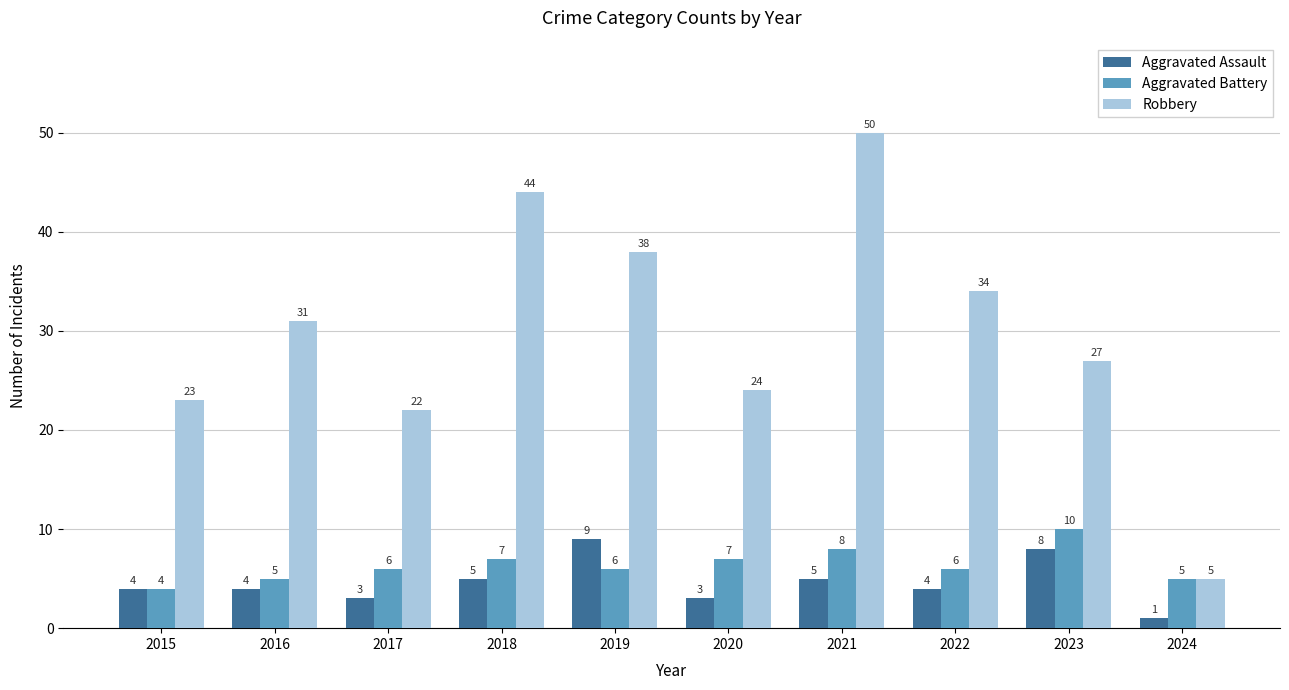

How many distinct data groups are displayed?

3